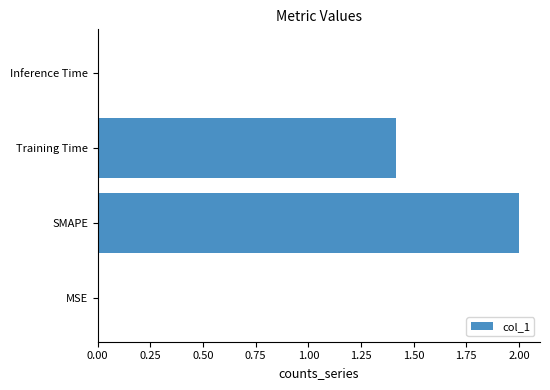

Which has a higher value, SMAPE or Inference Time?

SMAPE